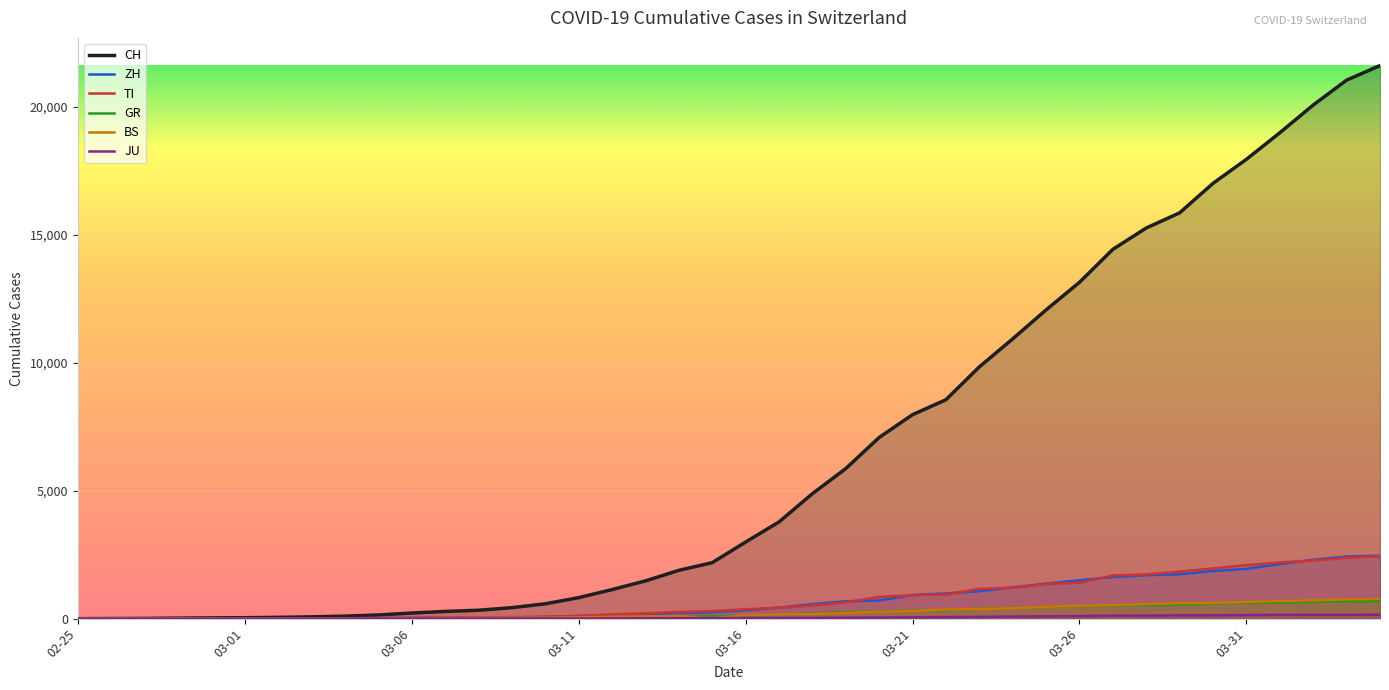

Which series has the largest total across all categories?

CH